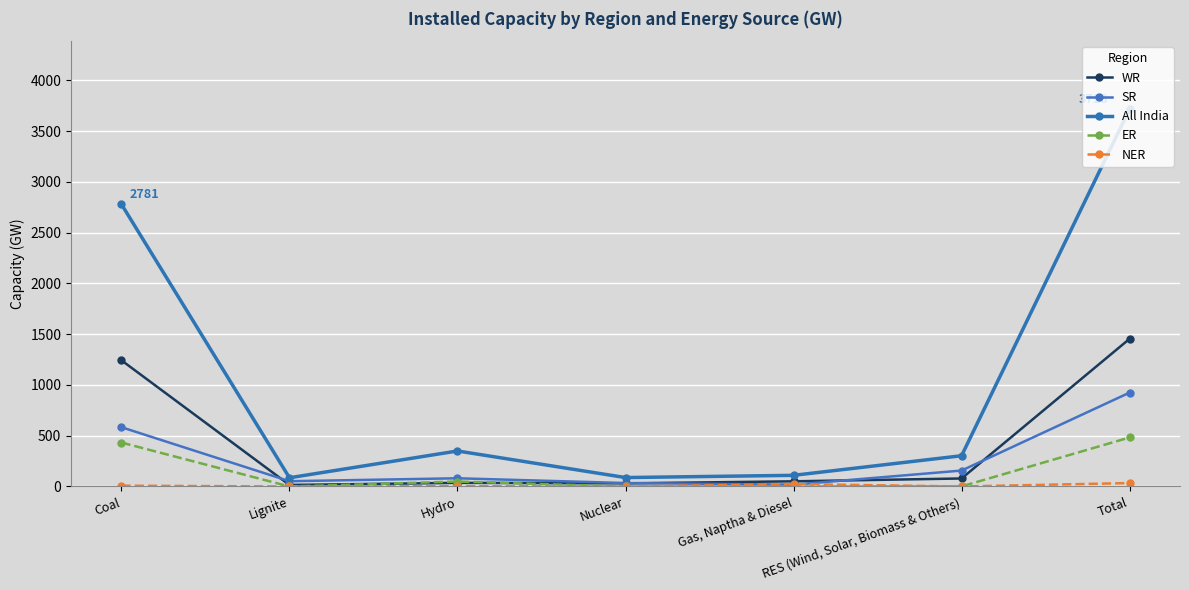

Reading left to right, list all the values displayed in this chart.

WR: 1243	15	36	31	51	79	1455
SR: 584	52	81	34	18	157	925
All India: 2781	86	350	88	110	303	3718
ER: 433	0	49	0	0	1	483
NER: 8	0	3	0	24	0	34